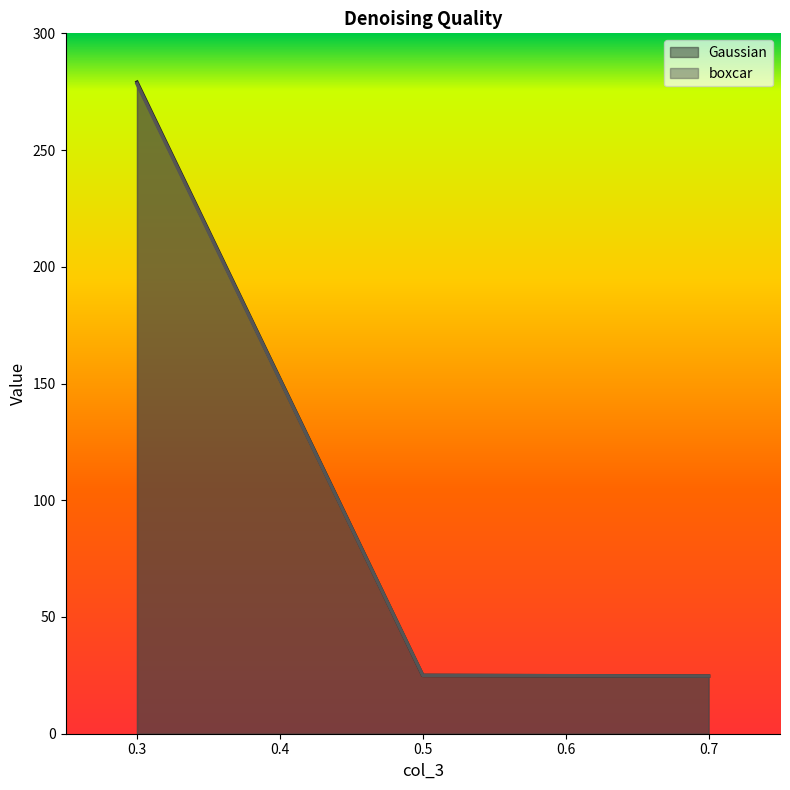

Rank the series at 0.5 from highest to lowest value.

boxcar, Gaussian